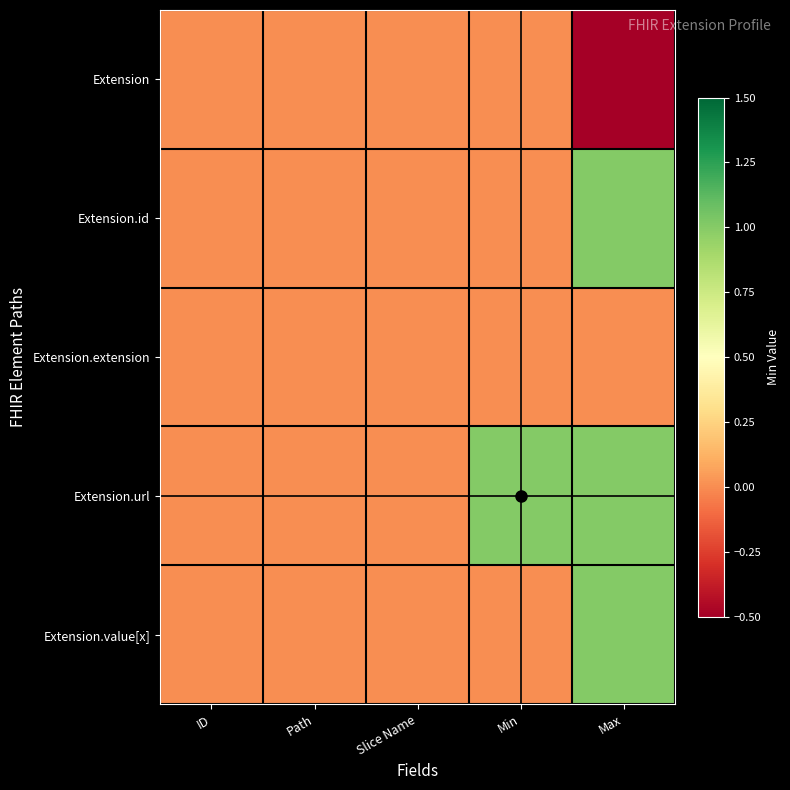

Reading right to left, what are all the values shown in this chart?

Extension: Max=-1	Min=0	Slice Name=0	Path=0	ID=0
Extension.id: Max=1	Min=0	Slice Name=0	Path=0	ID=0
Extension.extension: Max=0	Min=0	Slice Name=0	Path=0	ID=0
Extension.url: Max=1	Min=1	Slice Name=0	Path=0	ID=0
Extension.value[x]: Max=1	Min=0	Slice Name=0	Path=0	ID=0